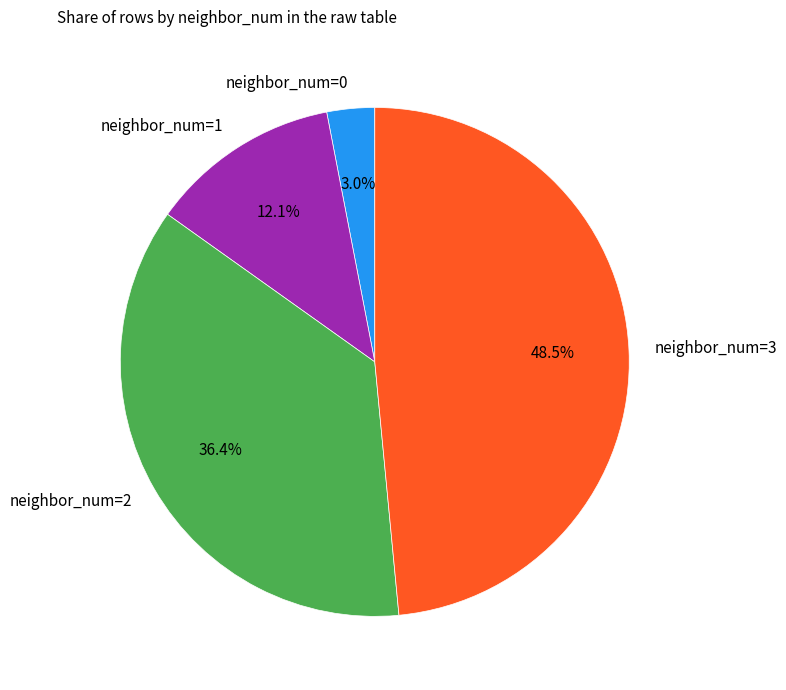

Combined, do neighbor_num=2 and neighbor_num=3 account for over 50%?

Yes